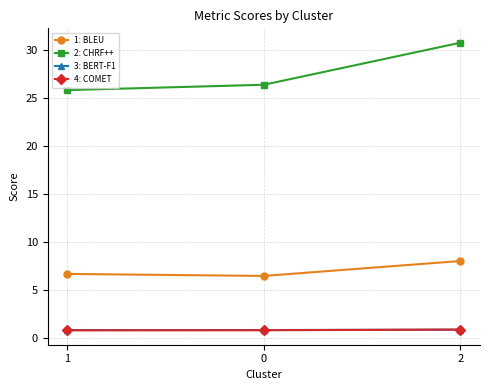

True or false: 1: BLEU has a value of 10.6 at 0.

False